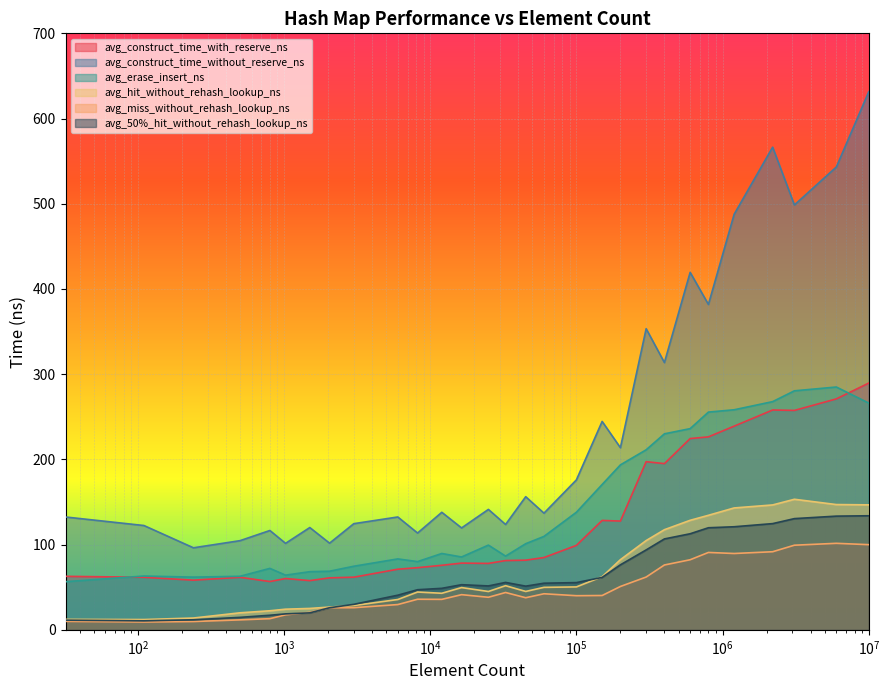

What is the difference between the highest and lowest values at 1500?

100.1